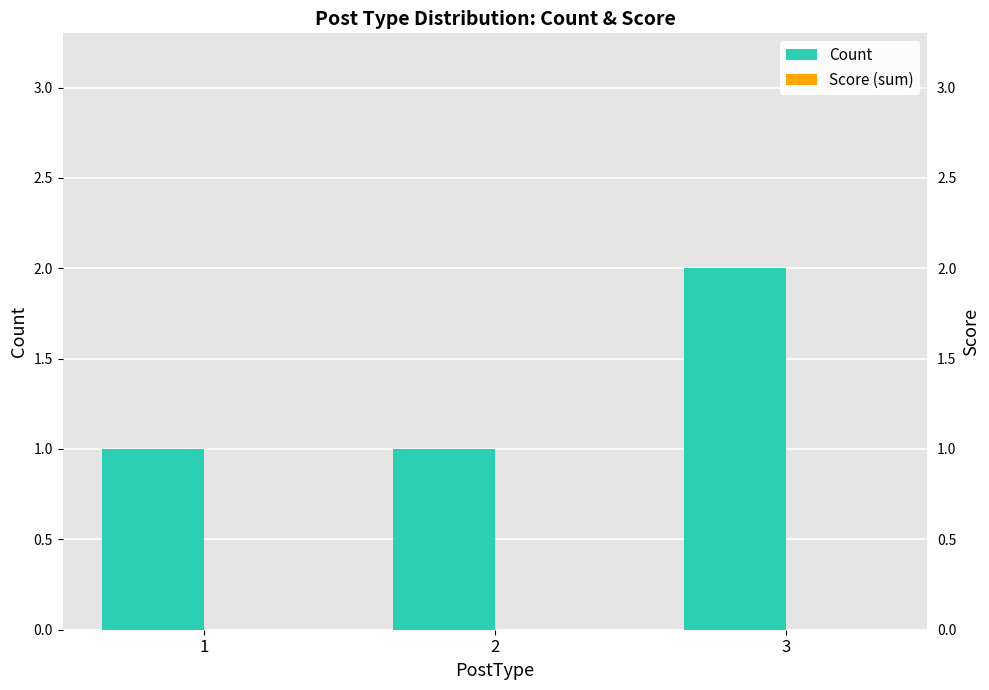

What is the value of the Count bar at the 2nd from the left?

1